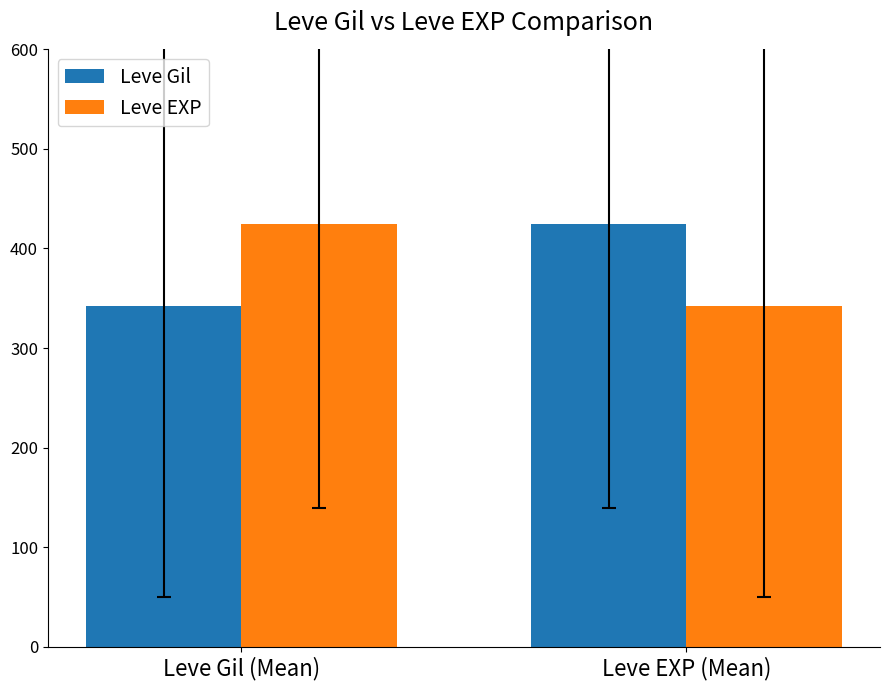

What is the difference between the maximum and minimum values in the Leve Gil series?

83.1